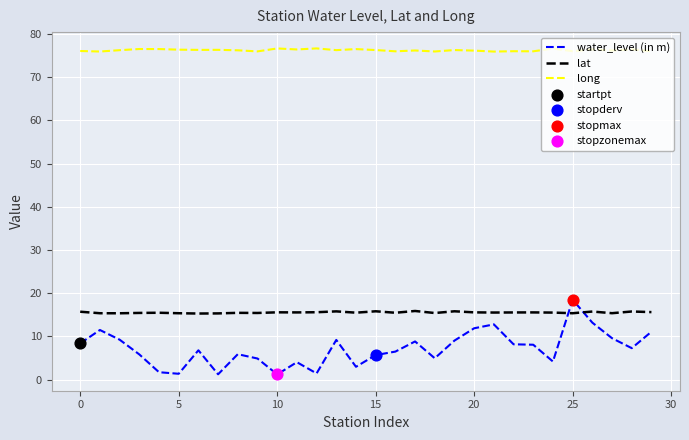

Which series has the largest range (max minus min)?

water_level (in m)